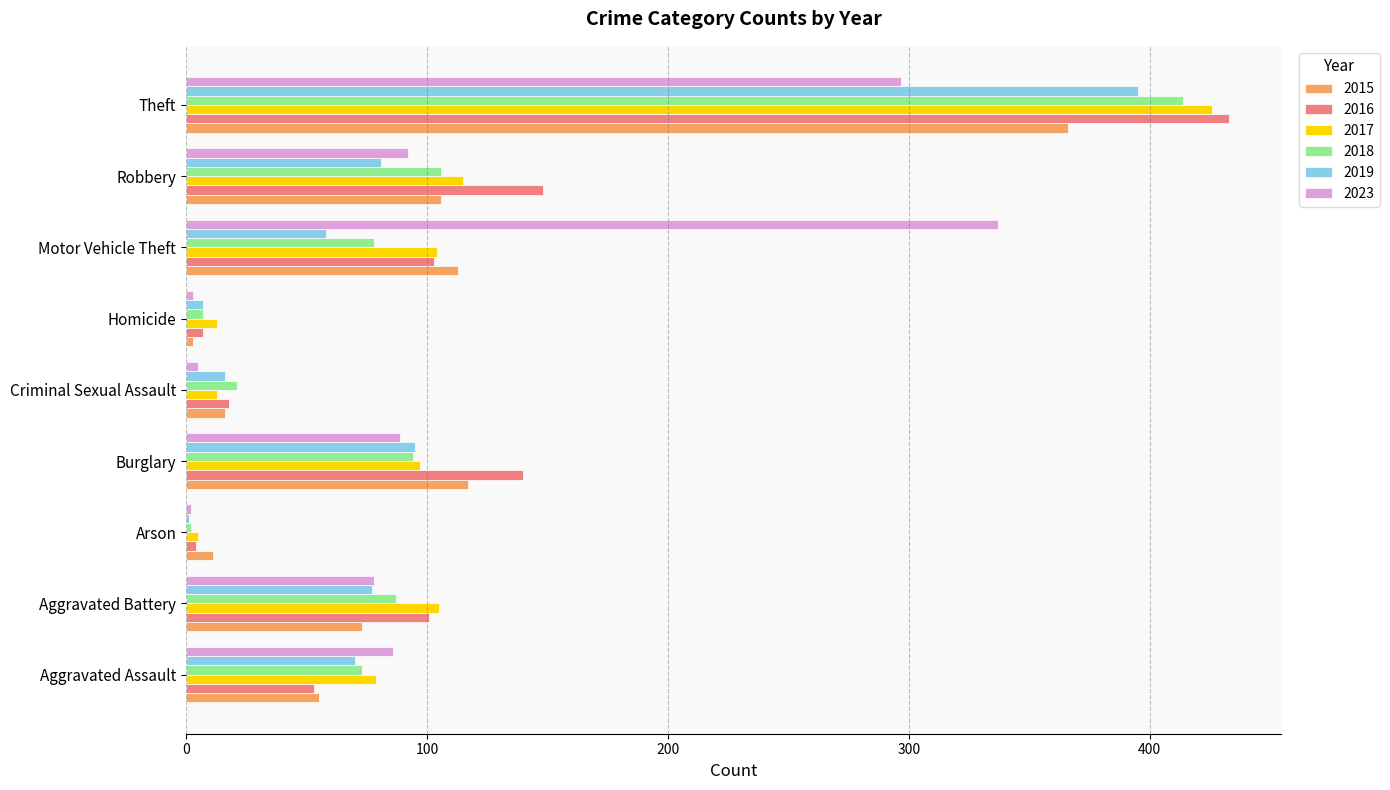

What is the total value across all series at Burglary?

632